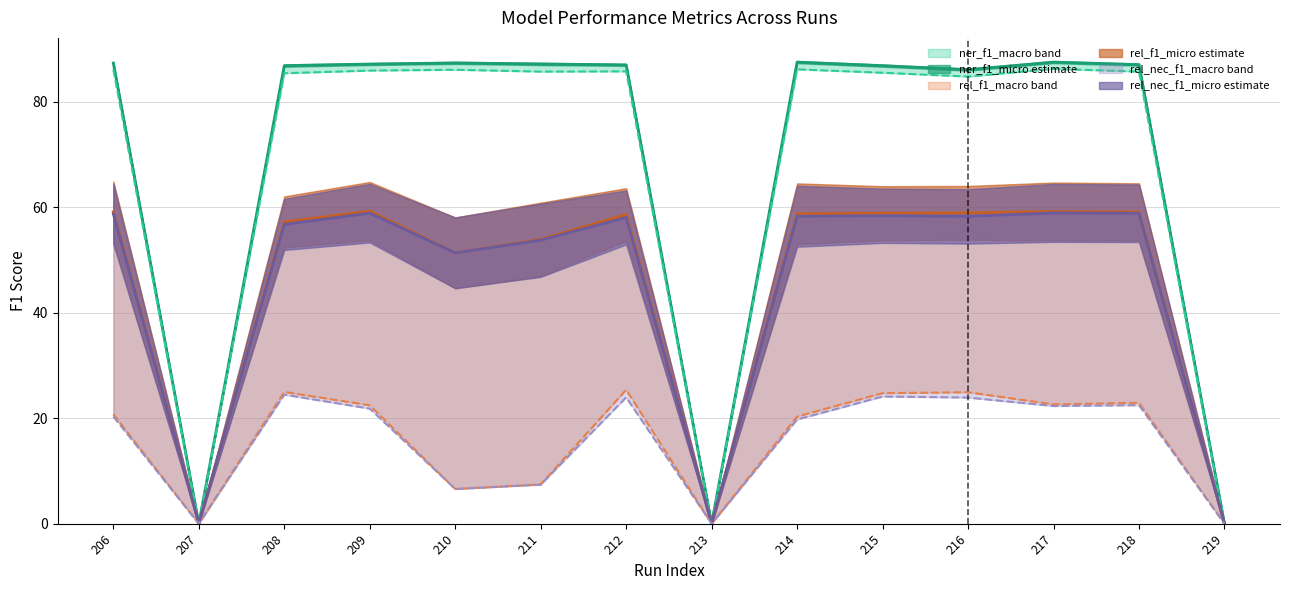

Which label corresponds to the smallest value in the chart?

207